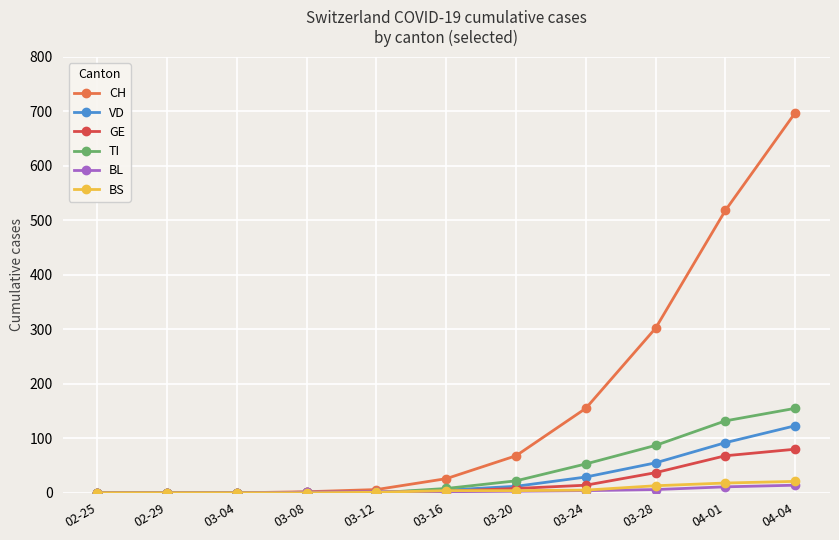

Which series has the largest total across all categories?

CH